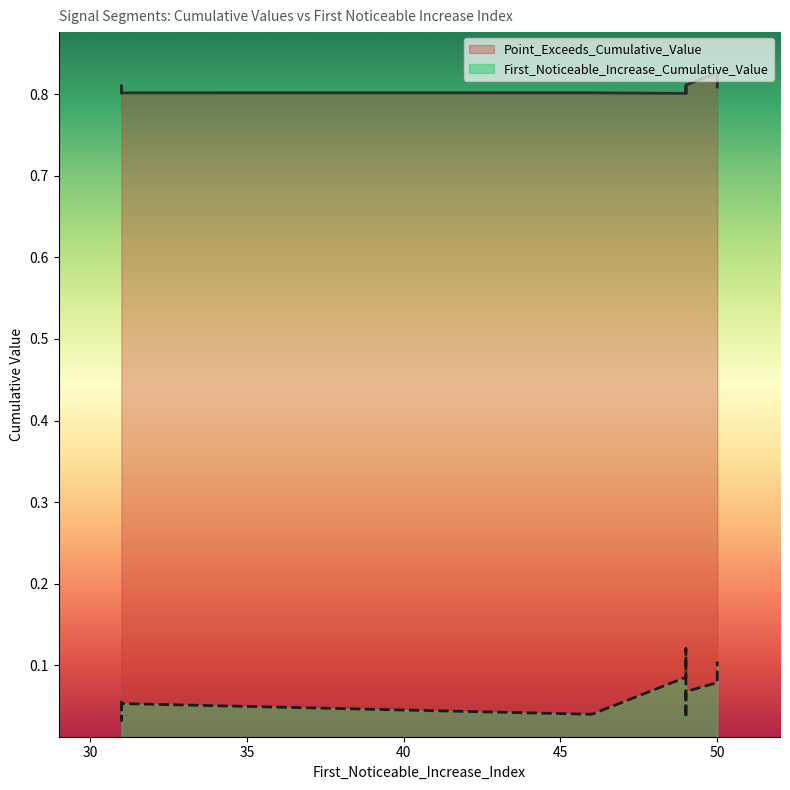

Reading right to left, what are all the values shown in this chart?

First_Noticeable_Increase_Cumulative_Value: 46=0.0	50=0.1	49=0.0	49=0.1	50=0.1	49=0.1	49=0.1	31=0.1	31=0.0	31=0.1
Point_Exceeds_Cumulative_Value: 46=0.8	50=0.8	49=0.8	49=0.8	50=0.8	49=0.8	49=0.8	31=0.8	31=0.8	31=0.8